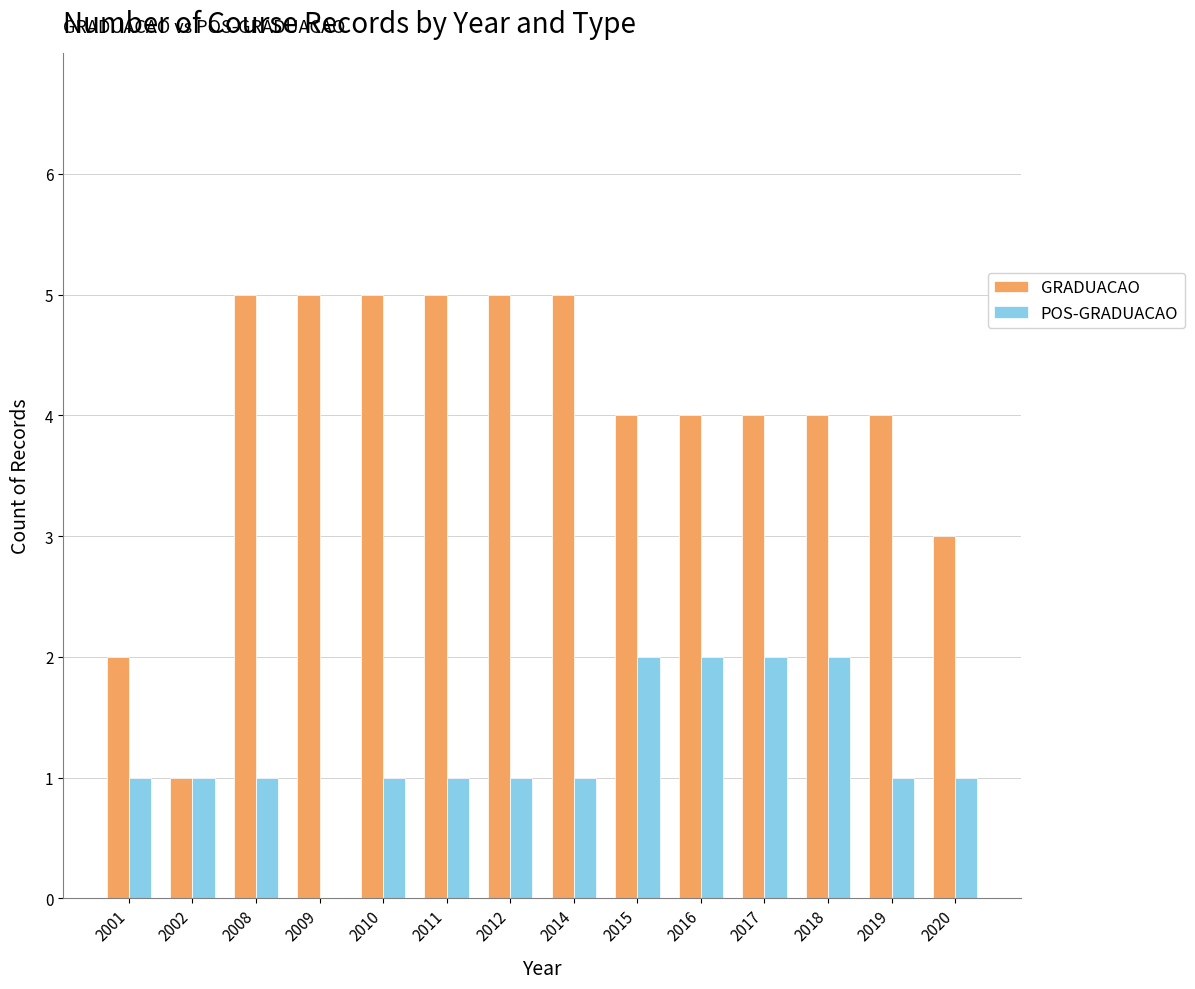

What are all the series names shown in the legend?

GRADUACAO, POS-GRADUACAO